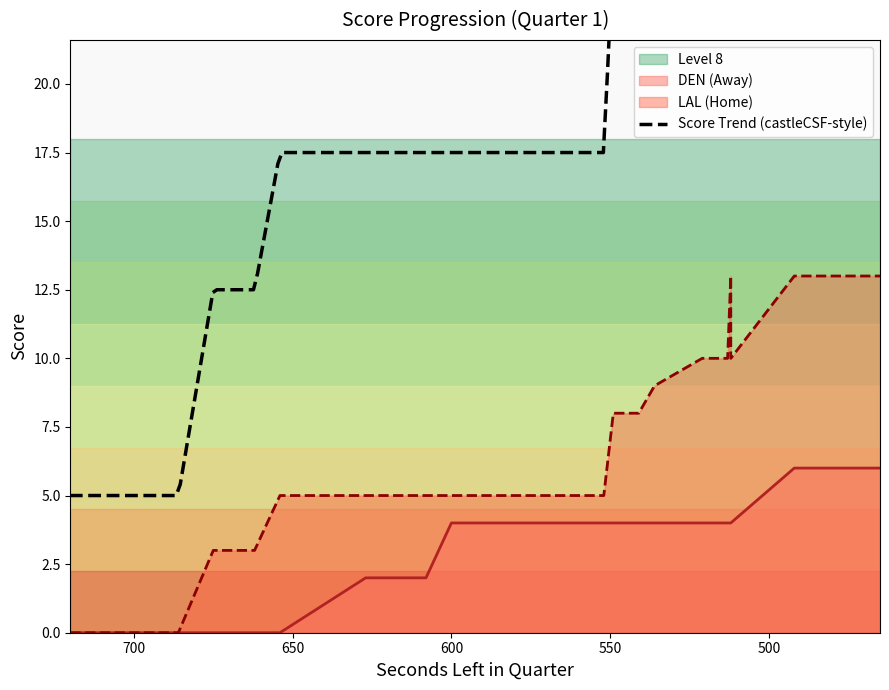

Is it true that AwayScore equals 5 at 512?

False